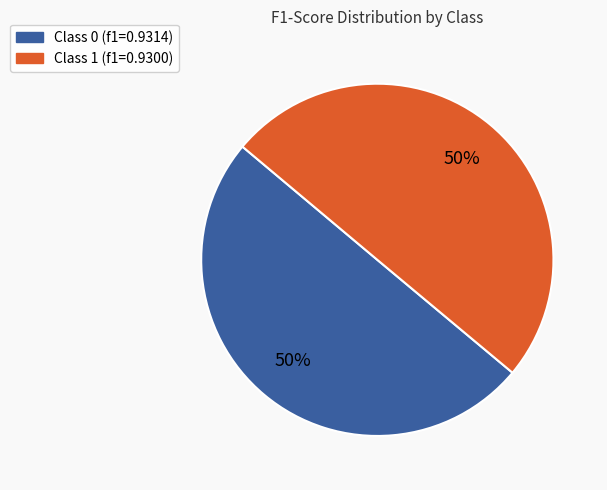

To the nearest percent, what is the average slice percentage?

50%